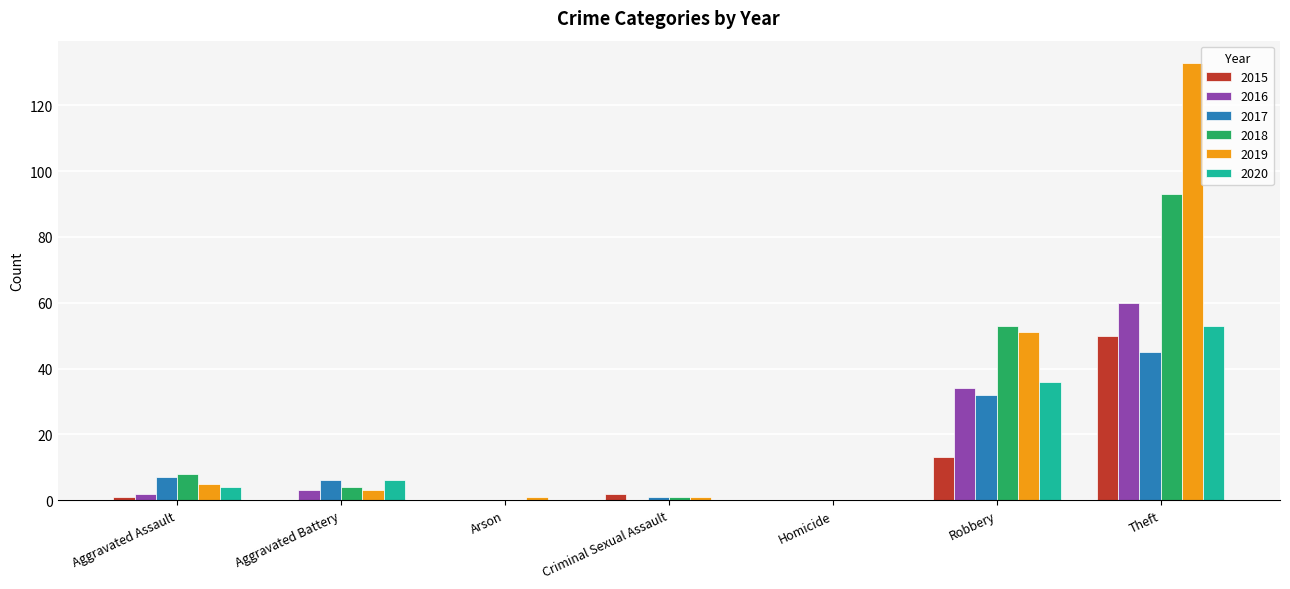

At which category is the sum across all series the highest?

Theft